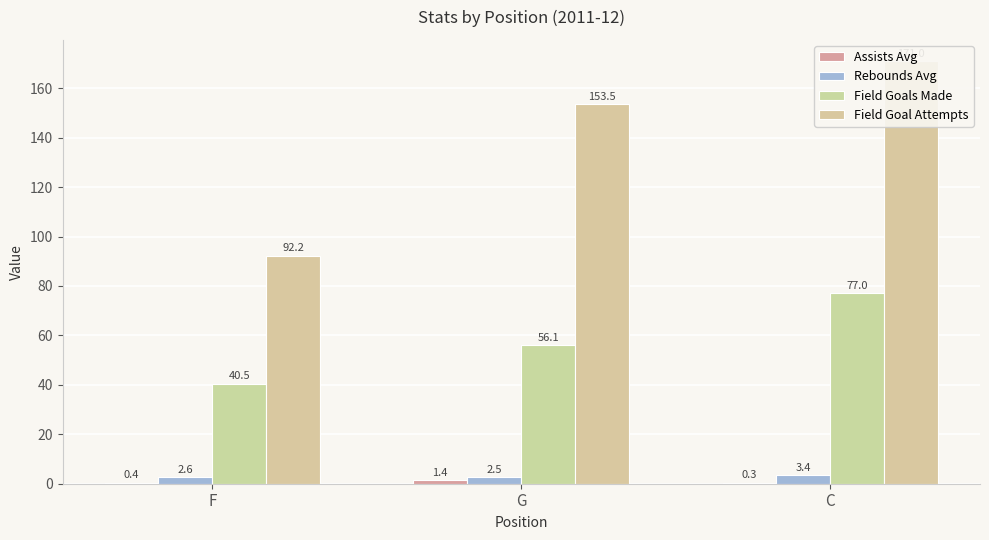

What is the difference between the Field Goals Made values at C and G?

20.9